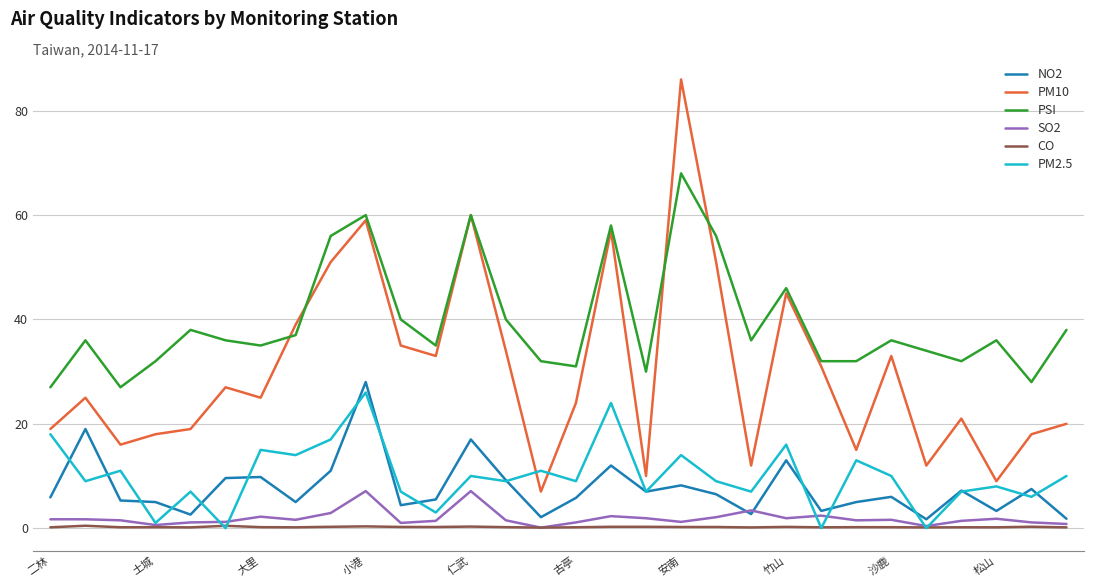

Which series has the widest spread of values?

PM10